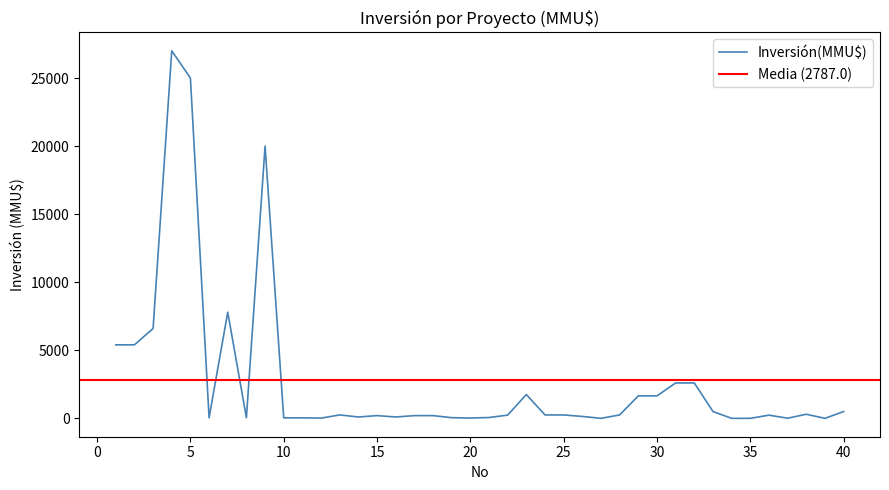

Reading left to right, extract all data points from this chart.

5400	5400	6600	27000	25000	40	7800	42	20000	37	37	18	250	100	200	100	200	200	50	22	61	238	1750	250	250	139	0	250	1650	1650	2600	2600	500	0	0	234	10	300	1	500